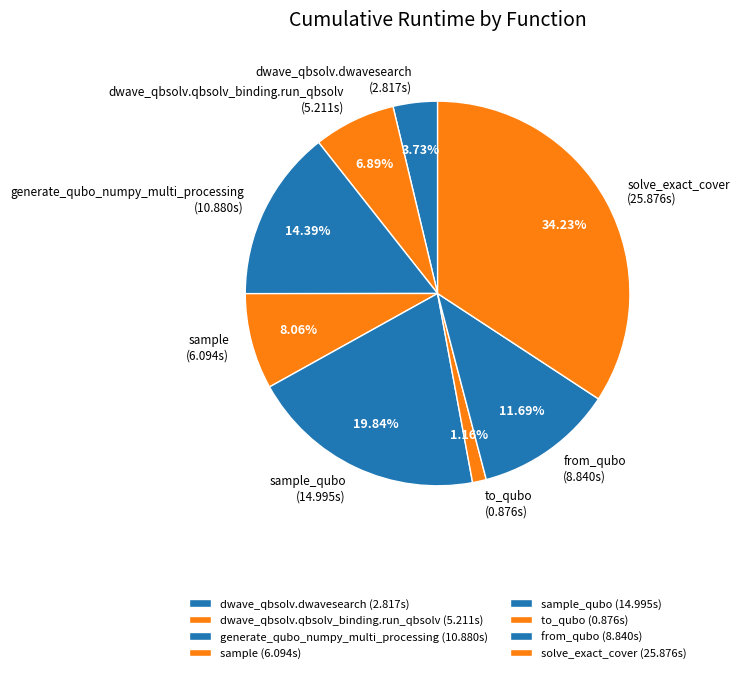

To the nearest percent, what percentage of the pie is dwave_qbsolv.dwavesearch?

4%